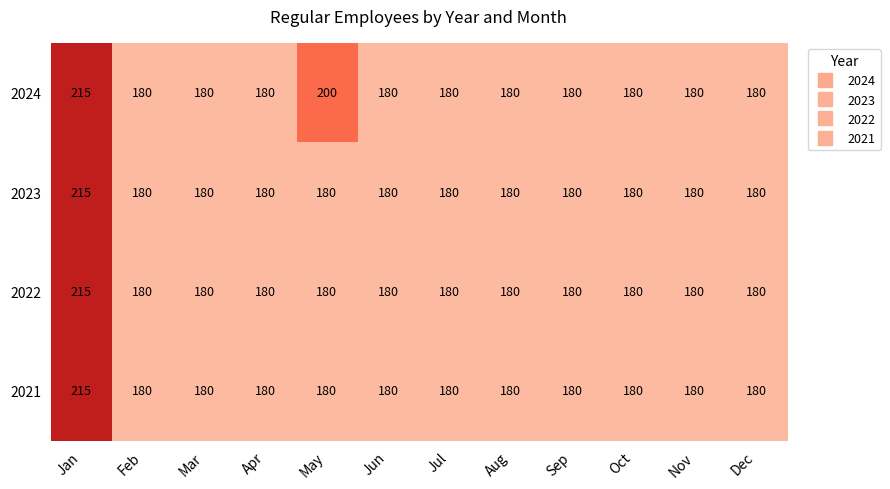

The value of 2022 at Sep is 180. True or false?

True